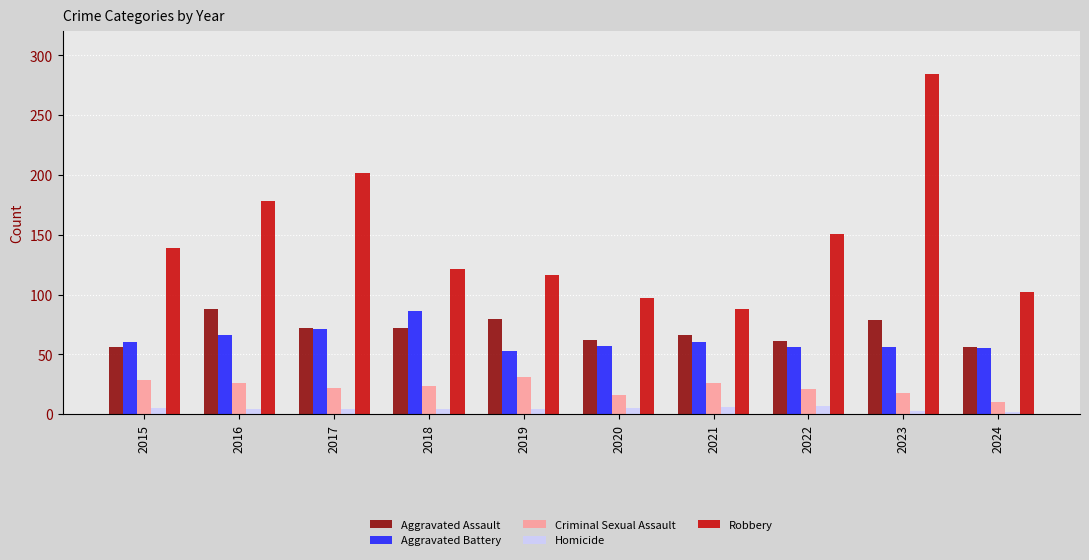

The Aggravated Assault series shows 72 at 2017. True or false?

True